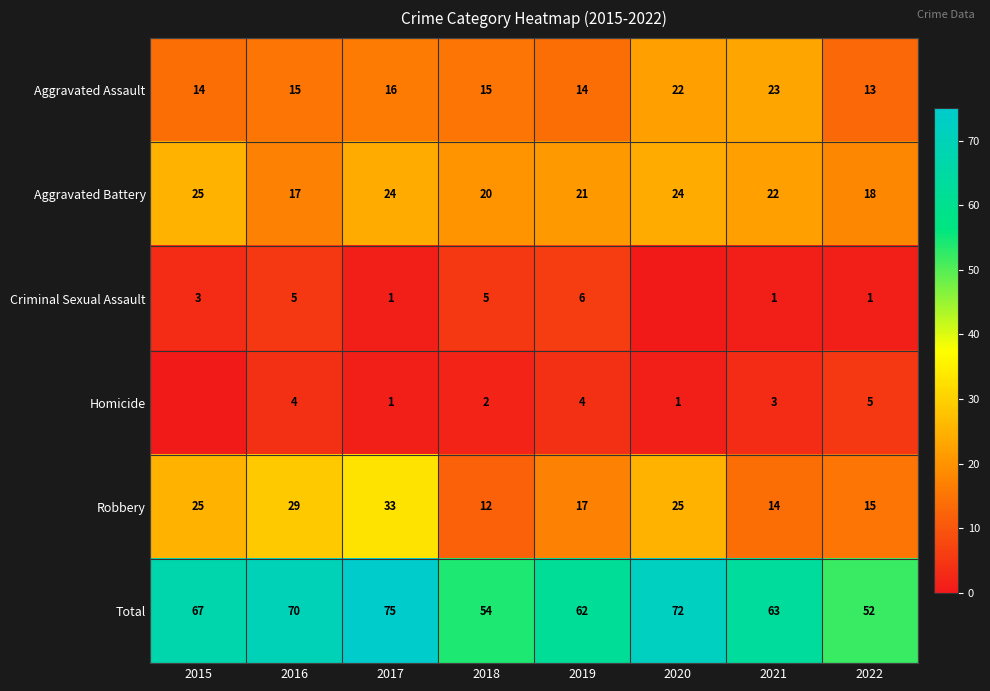

How many data points in Total are less than 67?

4